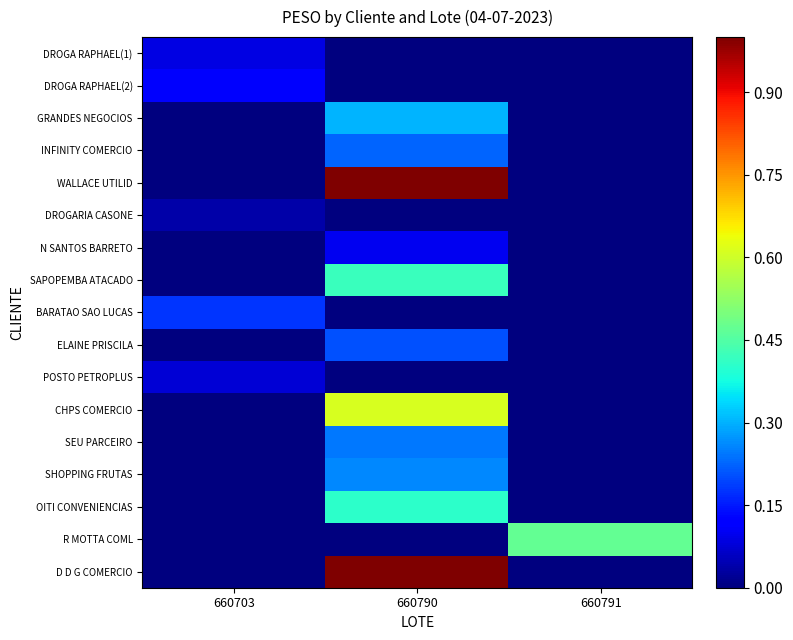

Rank the series by their maximum value, from highest to lowest.

WALLACE UTILID, D D G COMERCIO, CHPS COMERCIO, R MOTTA COML, SAPOPEMBA ATACADO, OITI CONVENIENCIAS, GRANDES NEGOCIOS, SHOPPING FRUTAS, SEU PARCEIRO, INFINITY COMERCIO, ELAINE PRISCILA, BARATAO SAO LUCAS, DROGA RAPHAEL(2), N SANTOS BARRETO, DROGA RAPHAEL(1), POSTO PETROPLUS, DROGARIA CASONE